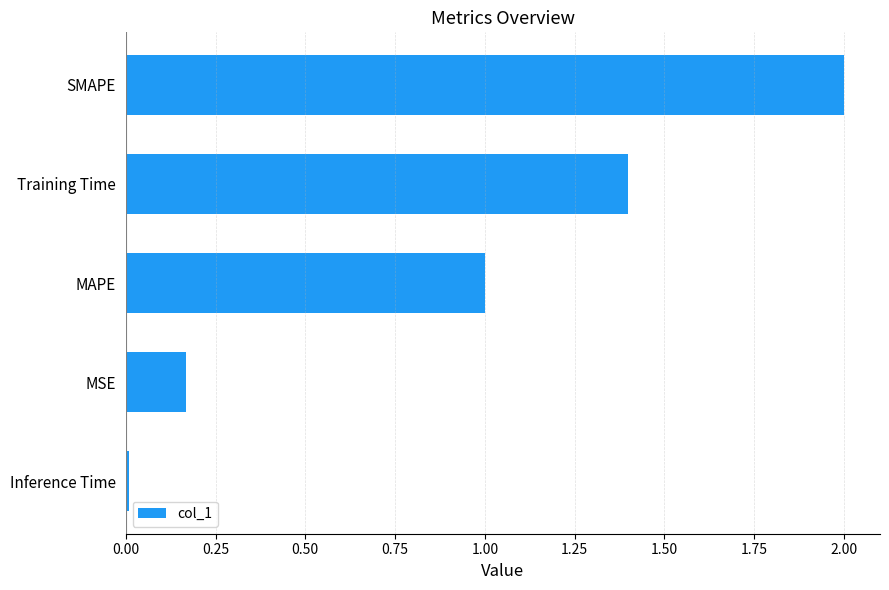

List the labels in order of value, largest first.

SMAPE, Training Time, MAPE, MSE, Inference Time